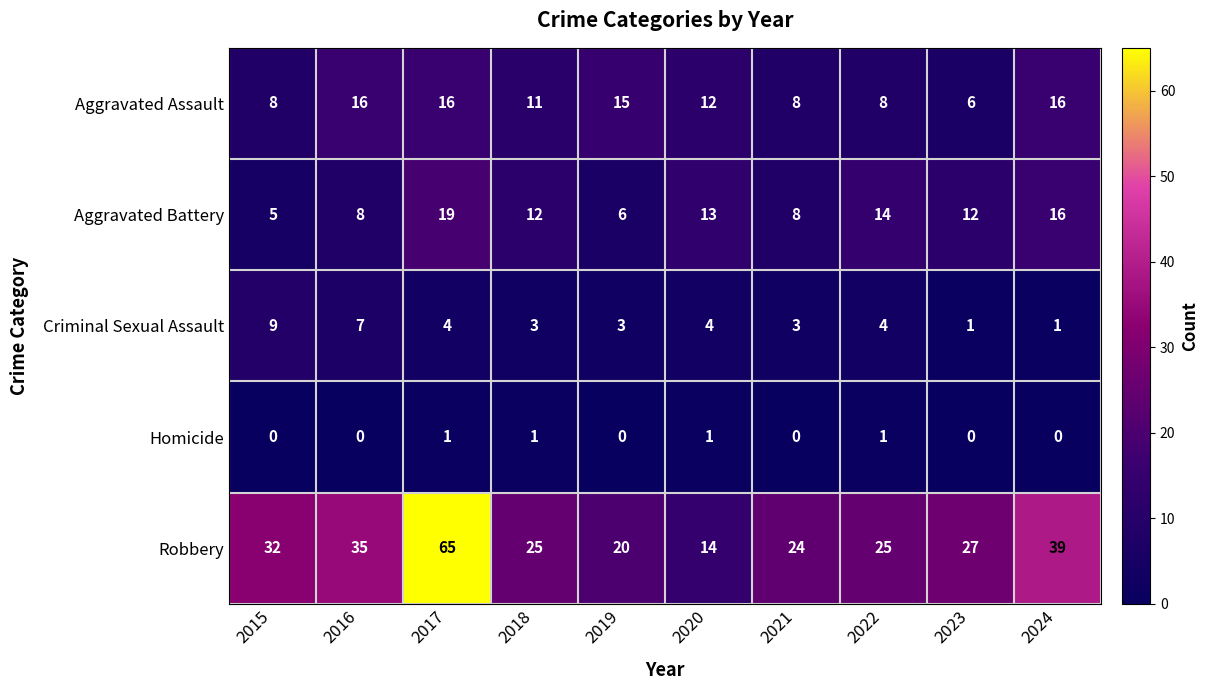

Which series has the widest spread of values?

Robbery